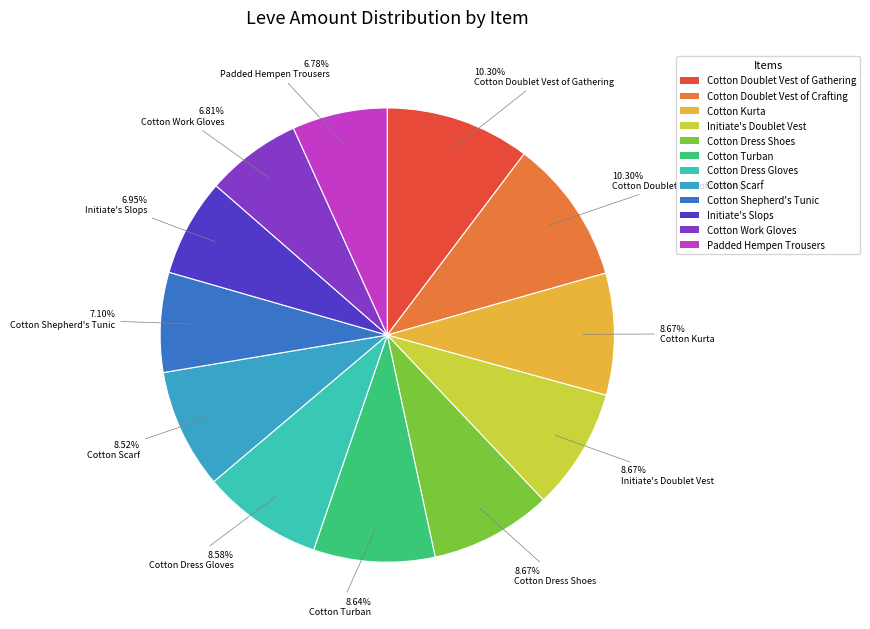

Do Cotton Doublet Vest of Crafting and Cotton Doublet Vest of Gathering together represent more than half of the pie?

No